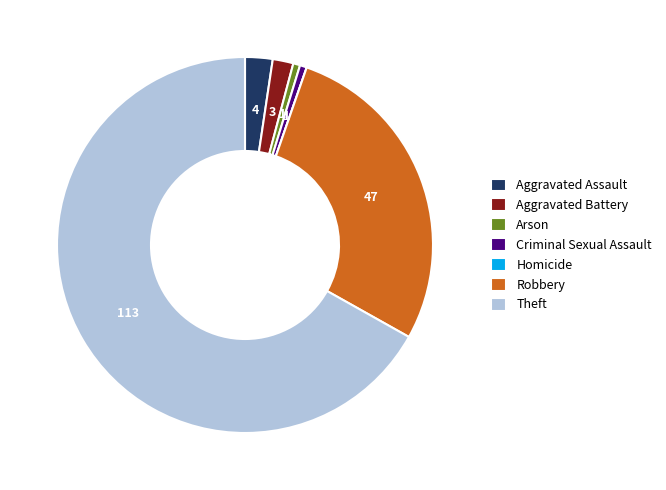

Which slice represents more than half of the pie?

Theft